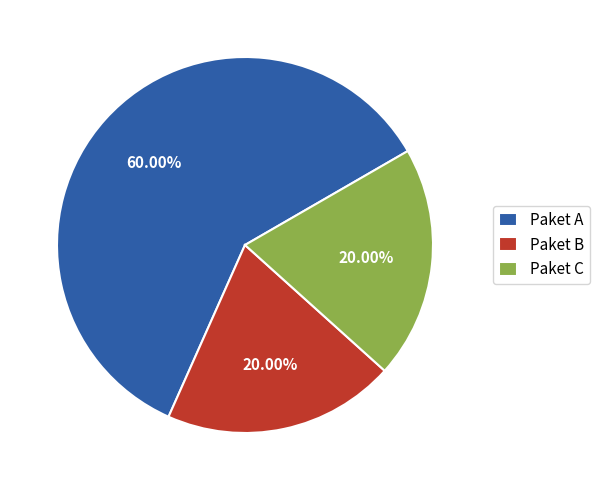

Combined, do Paket B and Paket A account for over 50%?

Yes